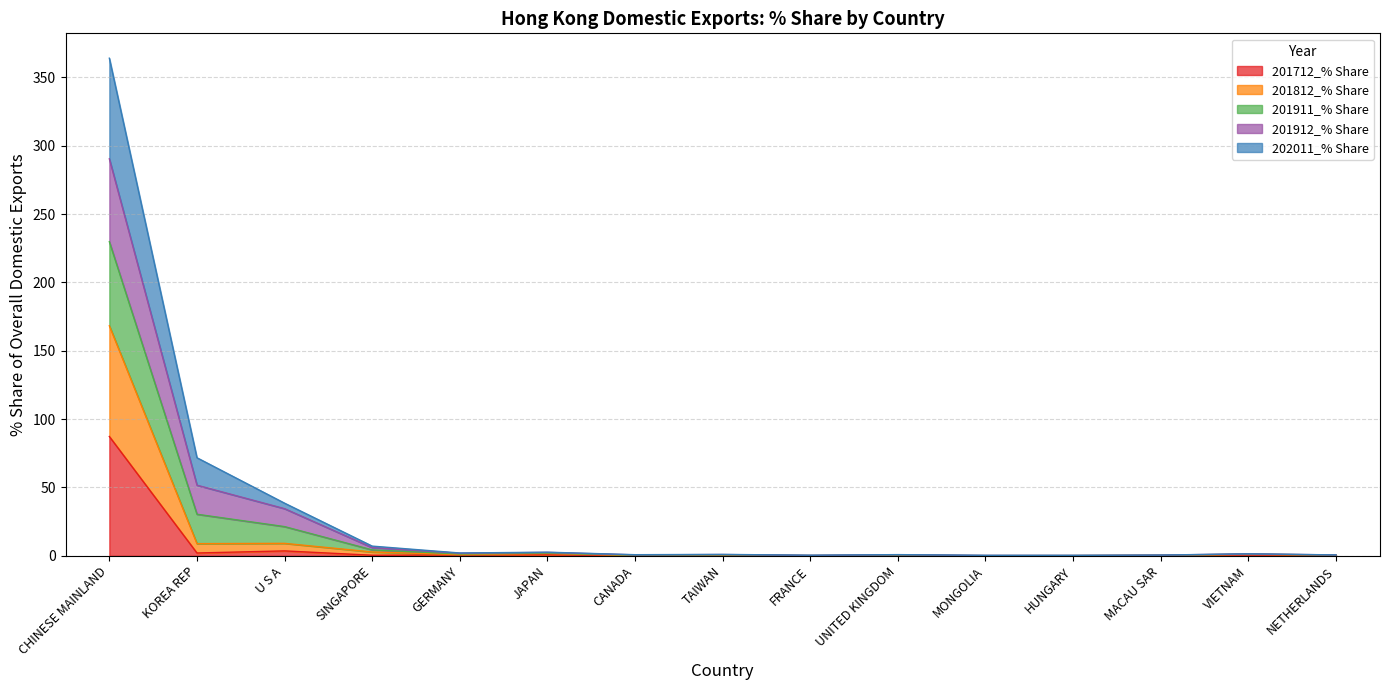

True or false: 201712_% Share and 201812_% Share intersect in this chart.

False